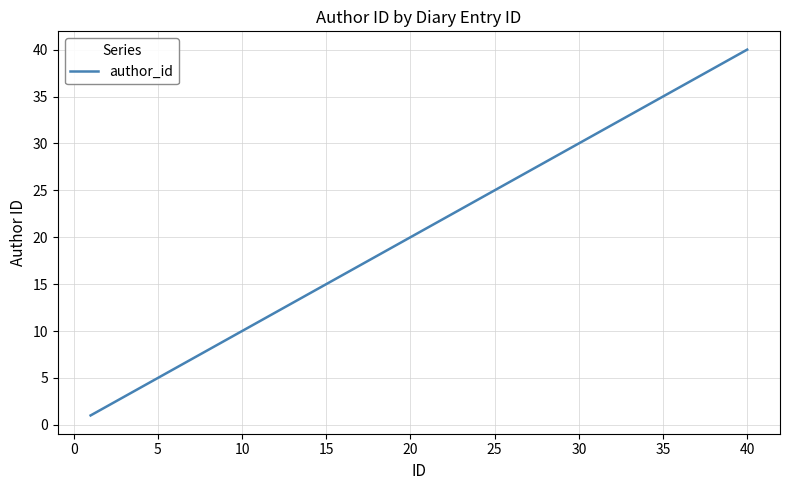

What is the maximum value shown in the chart?

40